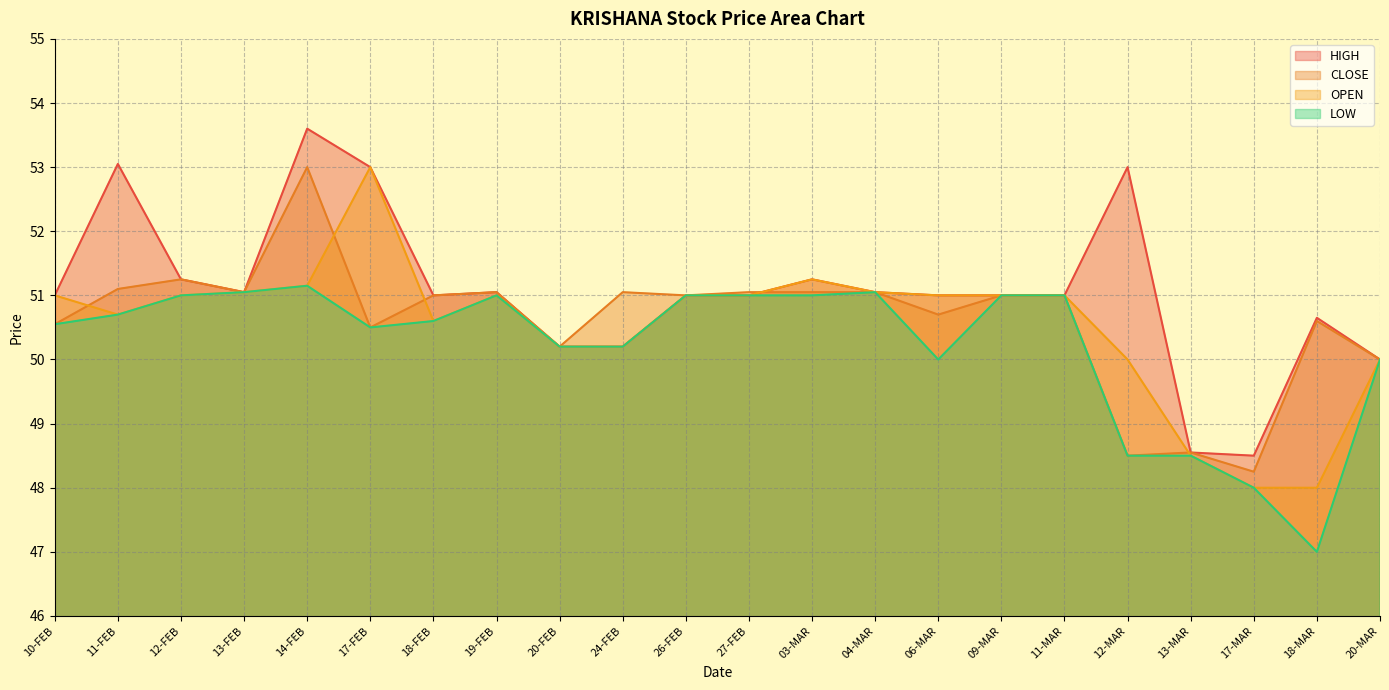

Which has a higher value, 27-FEB or 04-MAR?

27-FEB